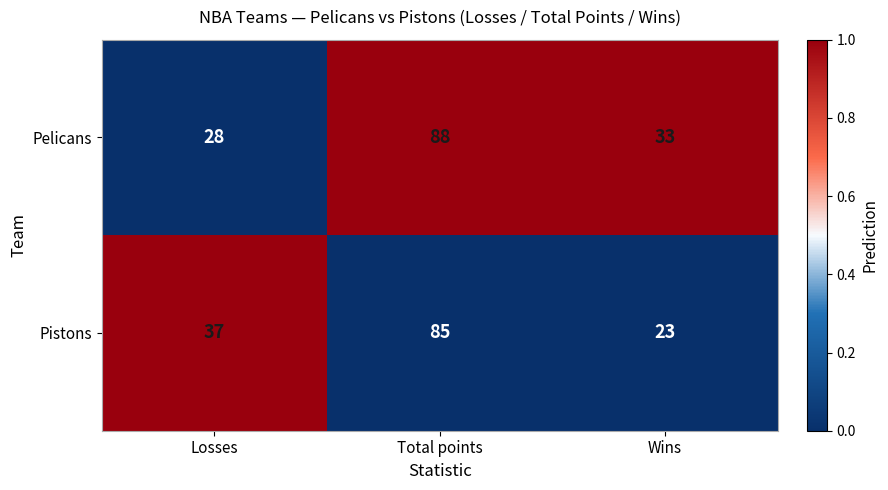

Reading right to left, transcribe all the data shown in this chart.

Pelicans: Wins=33	Total points=88	Losses=28
Pistons: Wins=23	Total points=85	Losses=37